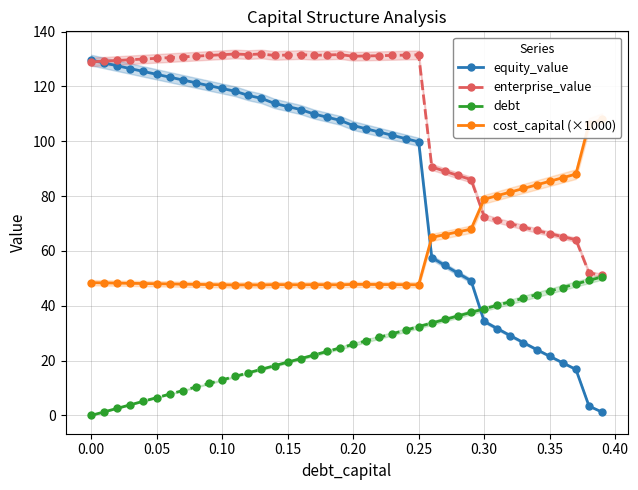

How many distinct data groups are displayed?

4